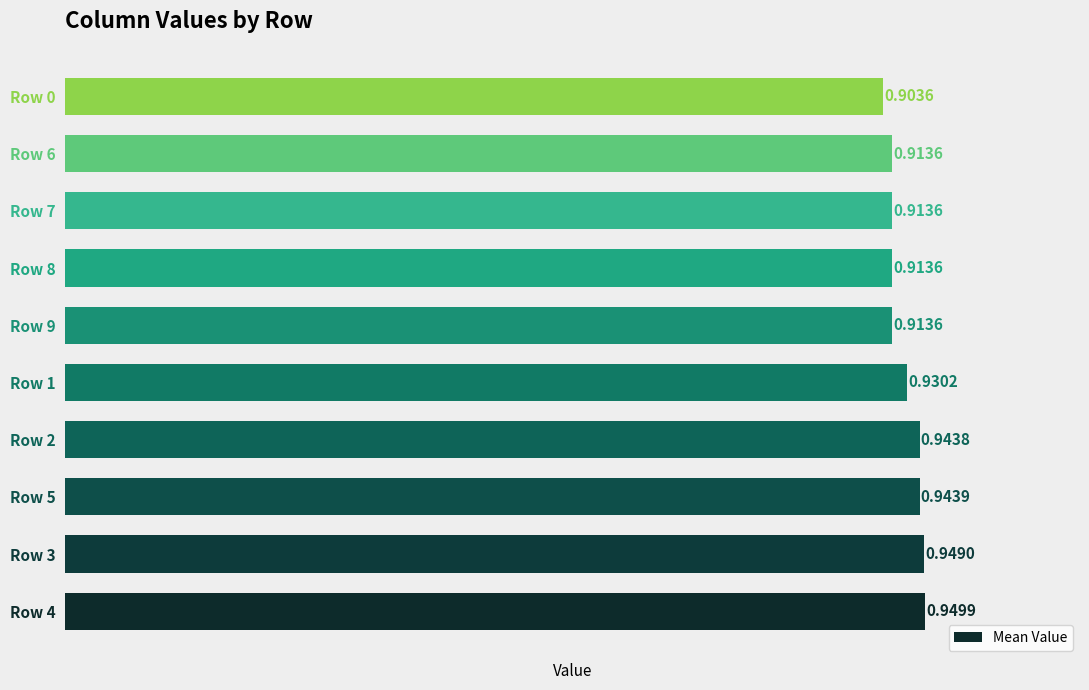

Does the chart contain stacked bars?

No